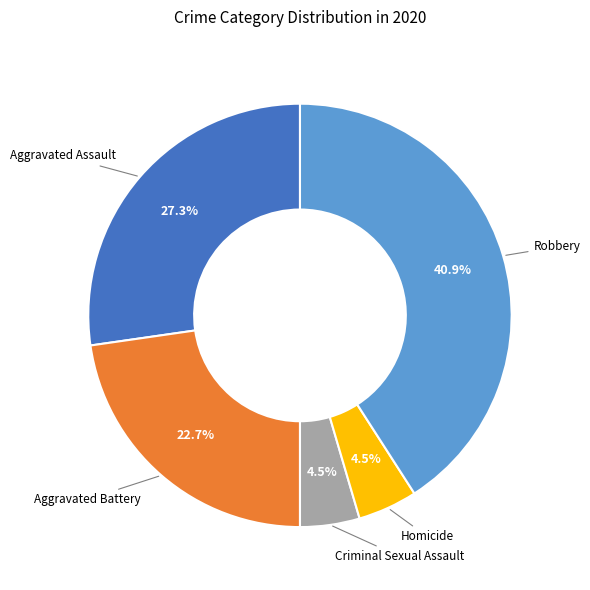

Is there a majority slice in this chart?

No